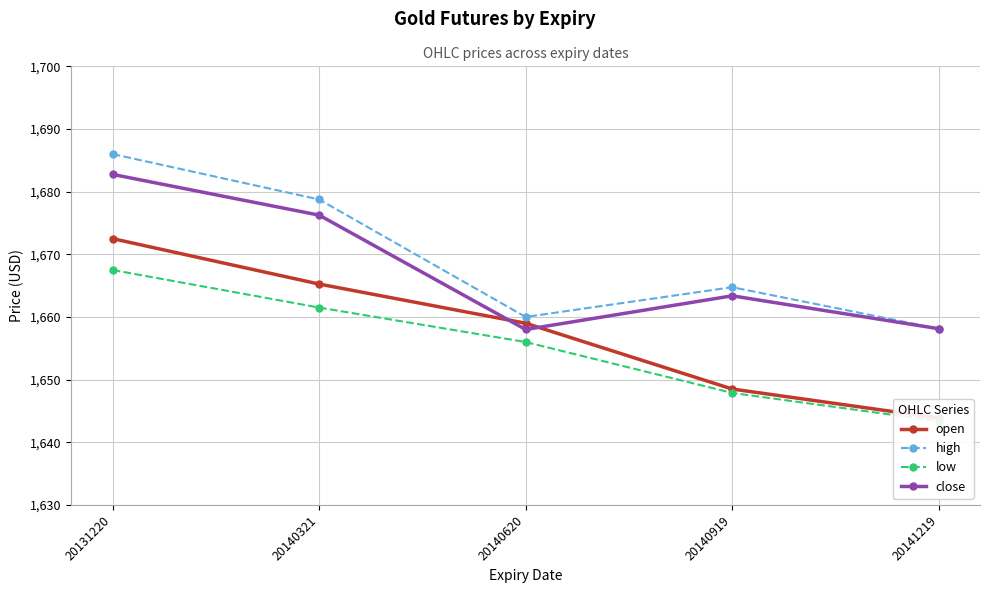

What is the average value of the open series?

1657.8